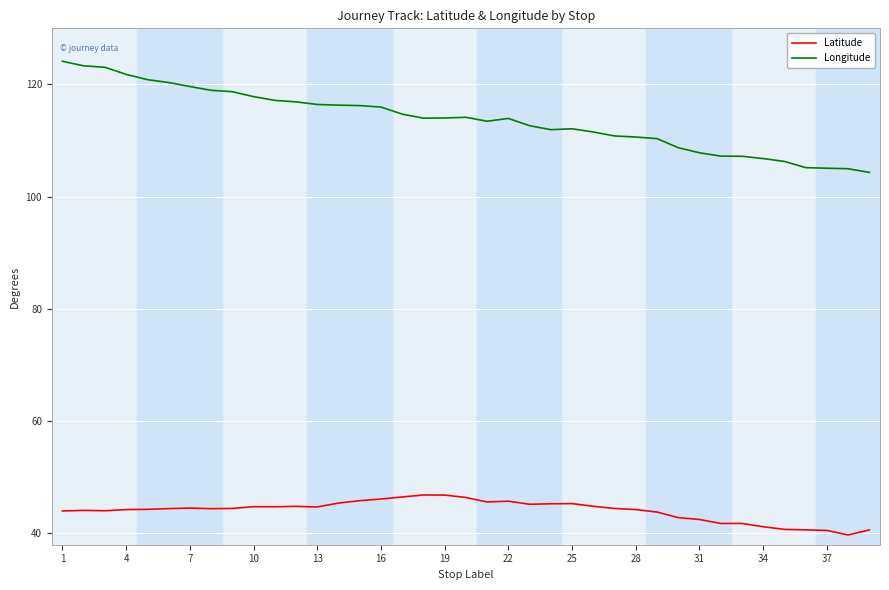

True or false: Latitude and Longitude intersect in this chart.

False